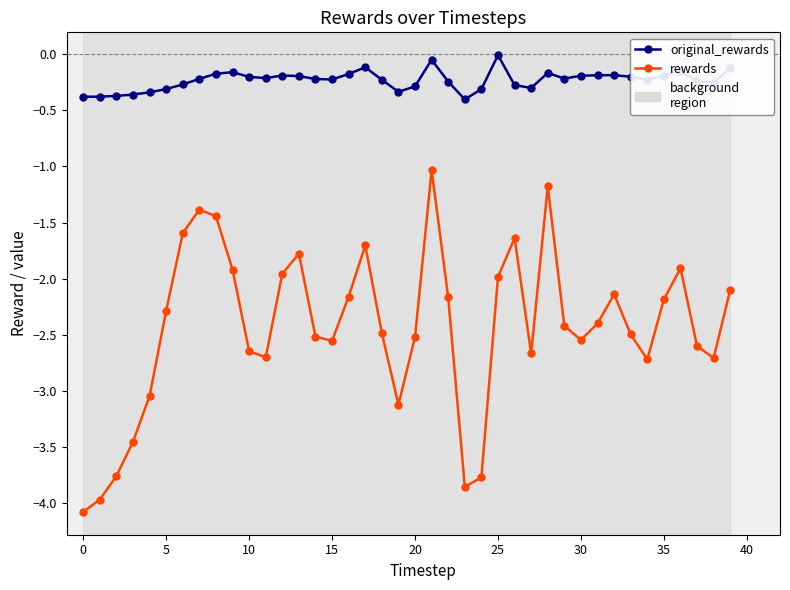

Which series has the largest total across all categories?

original_rewards